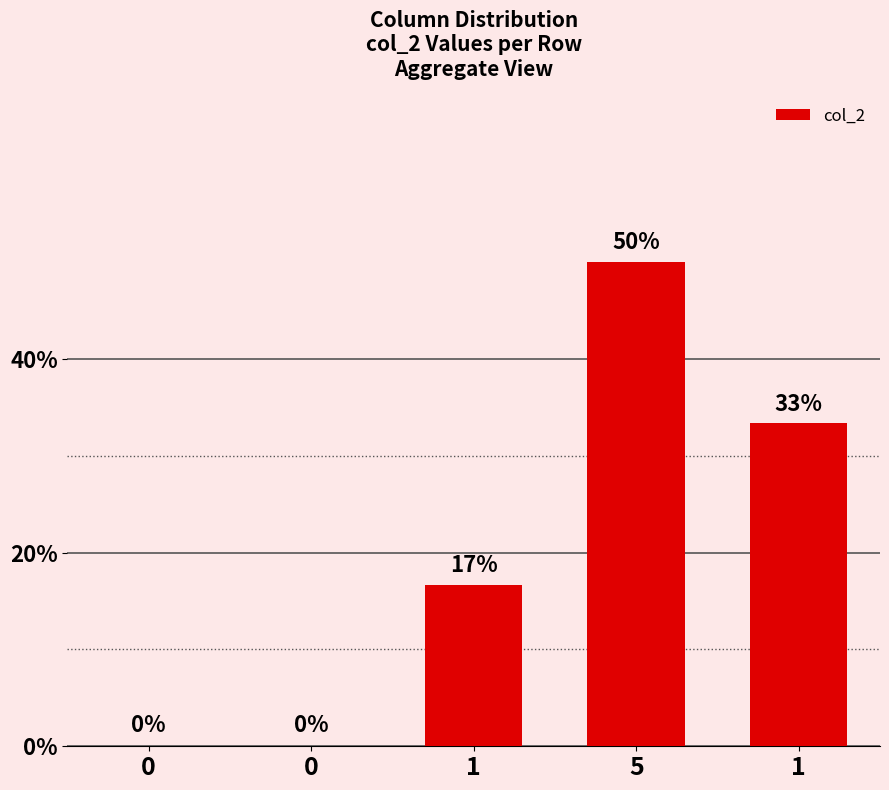

True or false: the data shows 33.3 at 1.

True